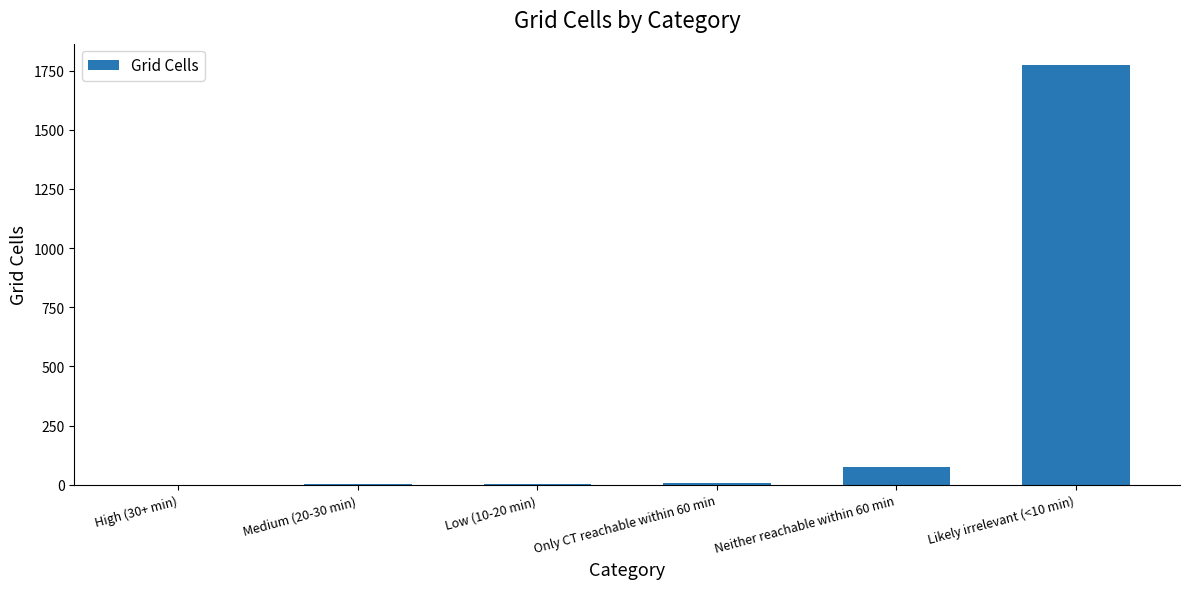

Which label corresponds to the largest value in the chart?

Likely irrelevant (<10 min)